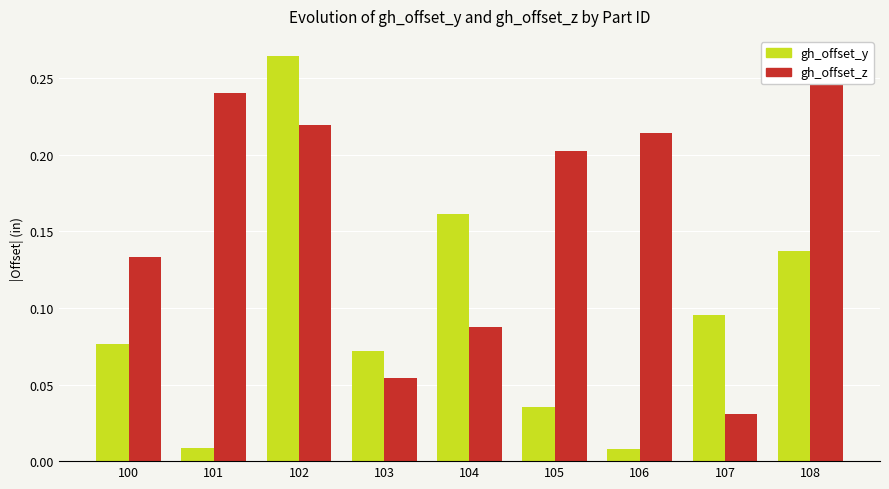

Count the number of categories in the chart.

9